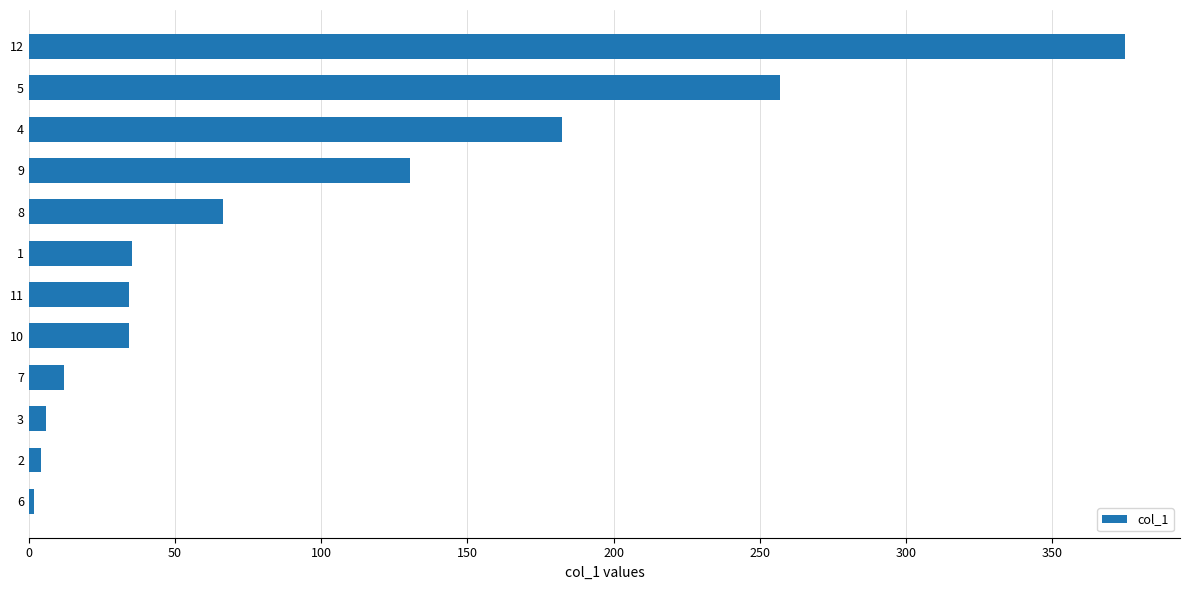

What is the sum of all values?

1138.5